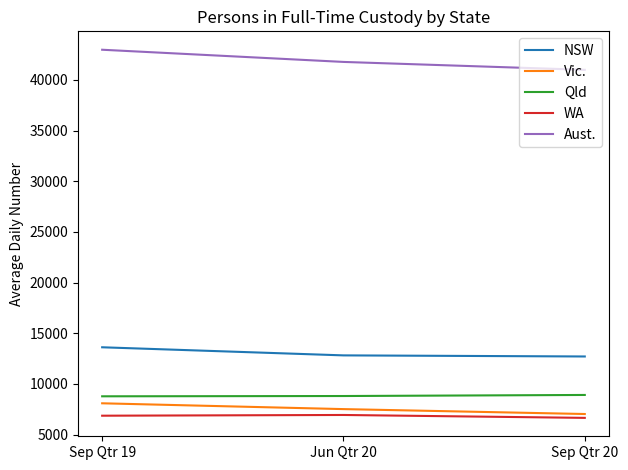

How many Vic. values are between 7025 and 8083?

3